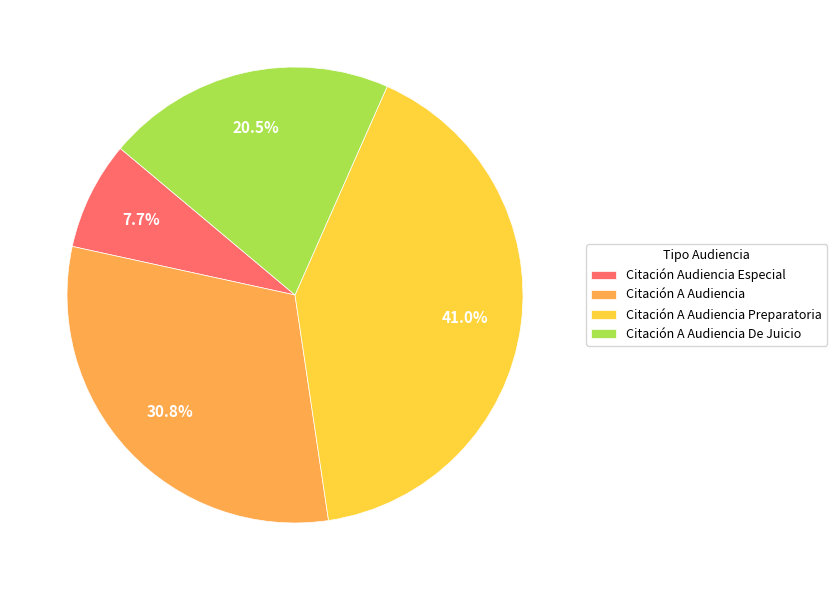

How many segments does this pie chart have?

4